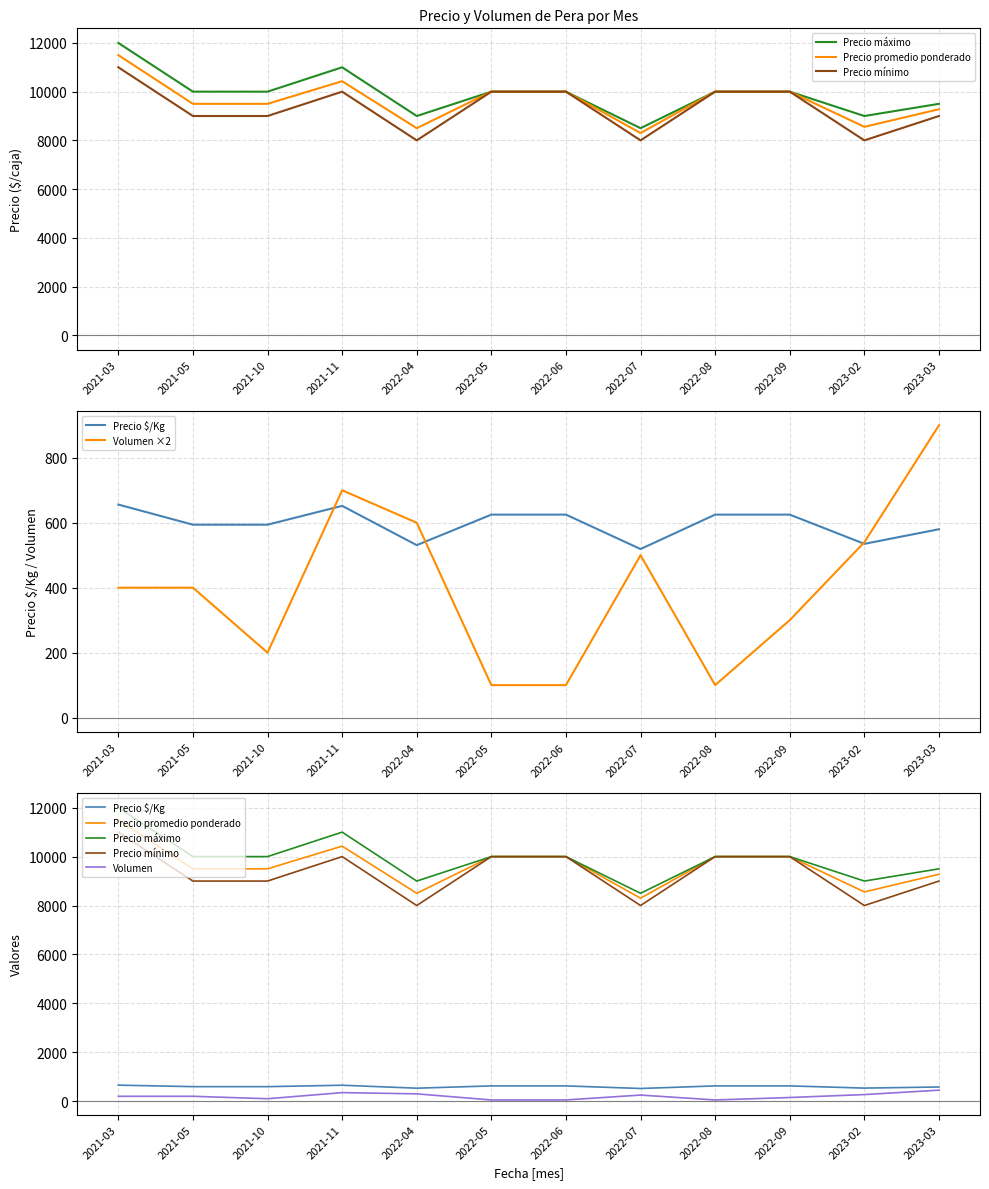

List the labels in order of Volumen value, largest first.

2023-03, 2021-11, 2022-04, 2023-02, 2022-07, 2021-03, 2021-05, 2022-09, 2021-10, 2022-05, 2022-06, 2022-08